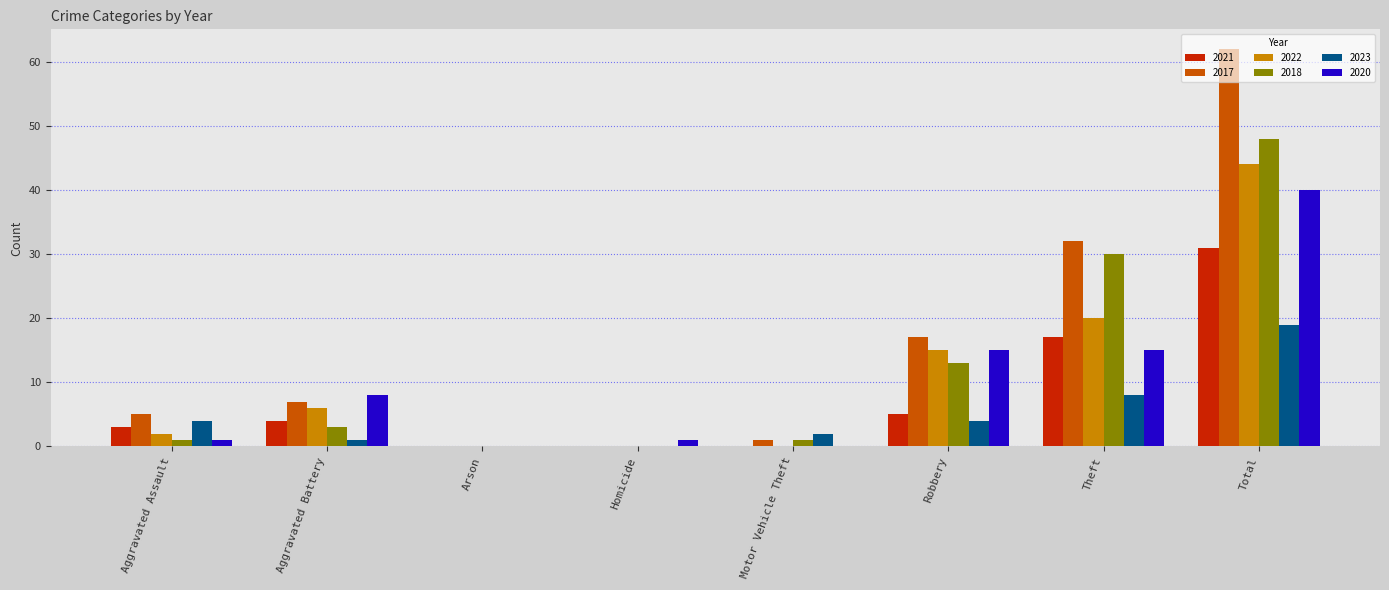

What is the sum of all 2023 values?

38